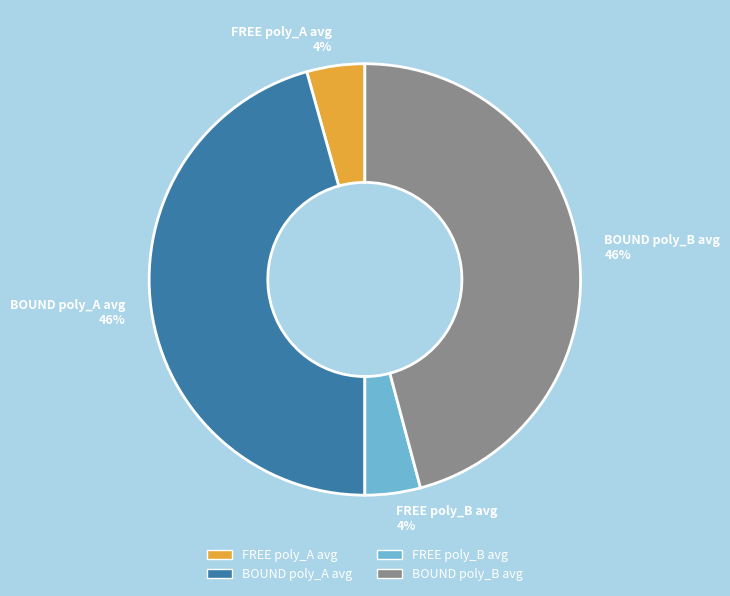

To the nearest percent, what is the average slice percentage?

25%